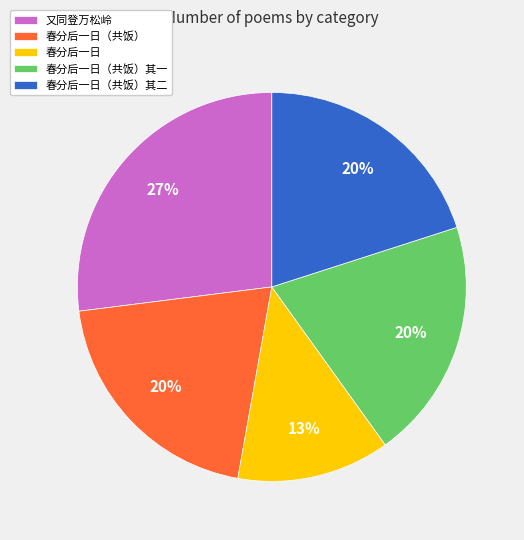

What percentage is the 春分后一日（共饭）其一 slice, to the nearest percent?

20%